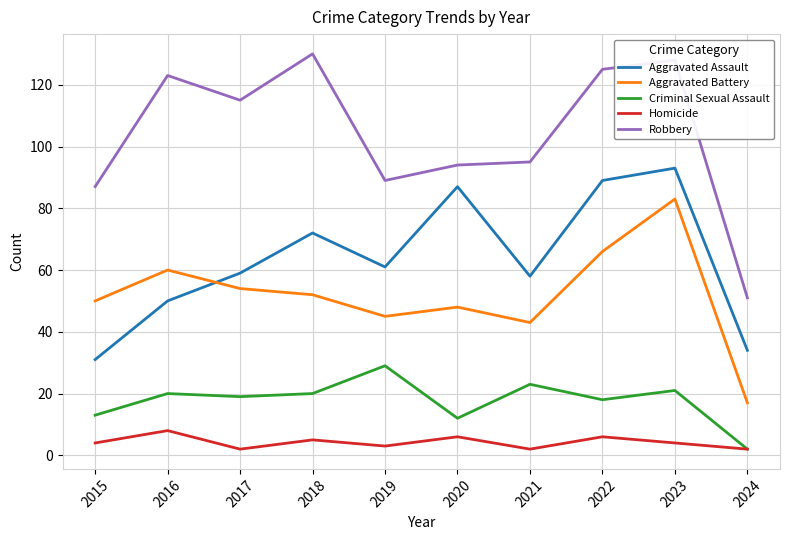

What are all the series names shown in the legend?

Aggravated Assault, Aggravated Battery, Criminal Sexual Assault, Homicide, Robbery